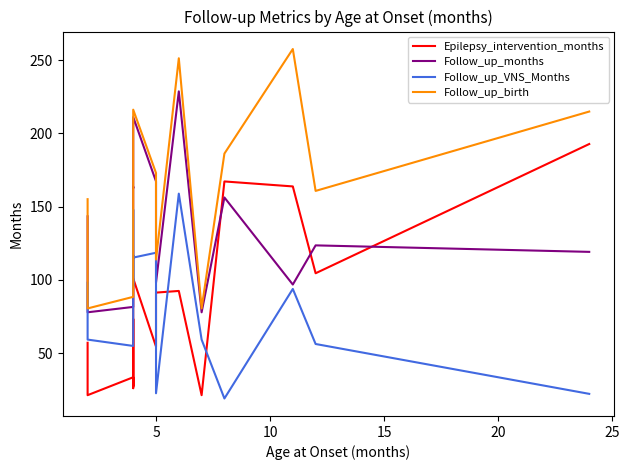

What is the maximum value shown in the chart?

257.5